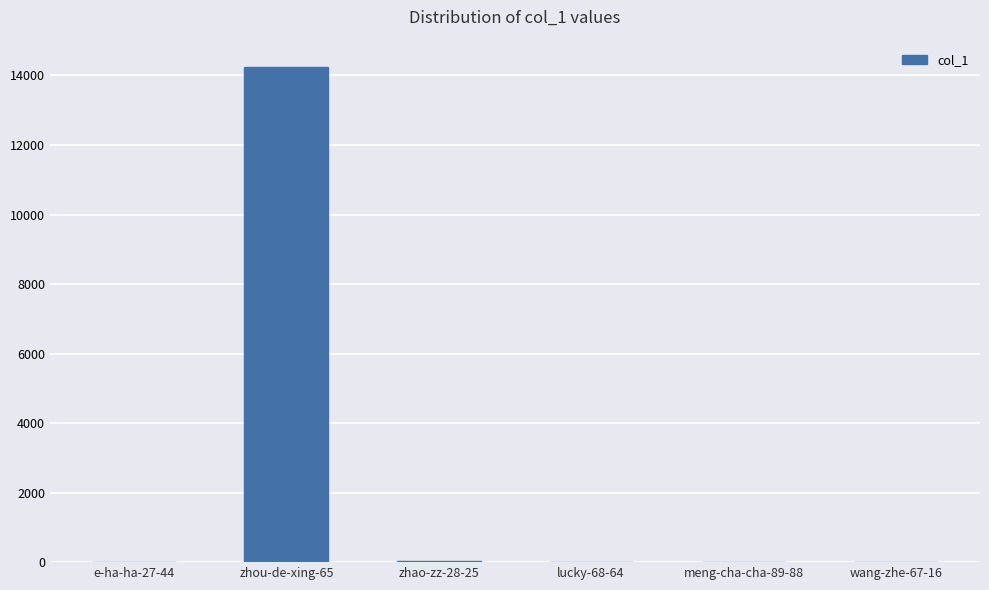

What is the change in value from zhou-de-xing-65 to wang-zhe-67-16?

-14234